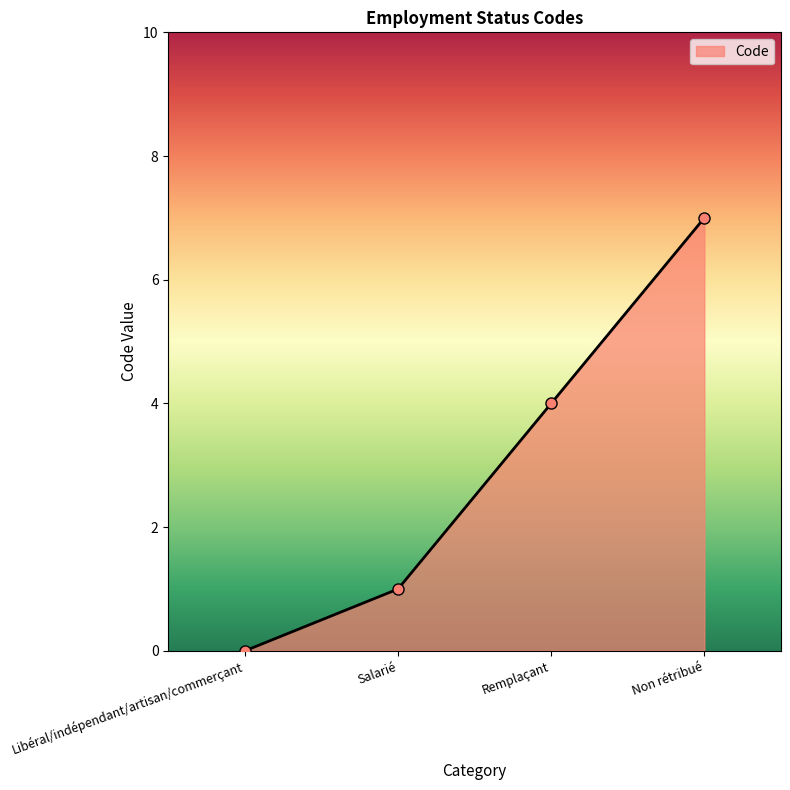

List the labels in order of value, smallest first.

Libéral/indépendant/artisan/commerçant, Salarié, Remplaçant, Non rétribué